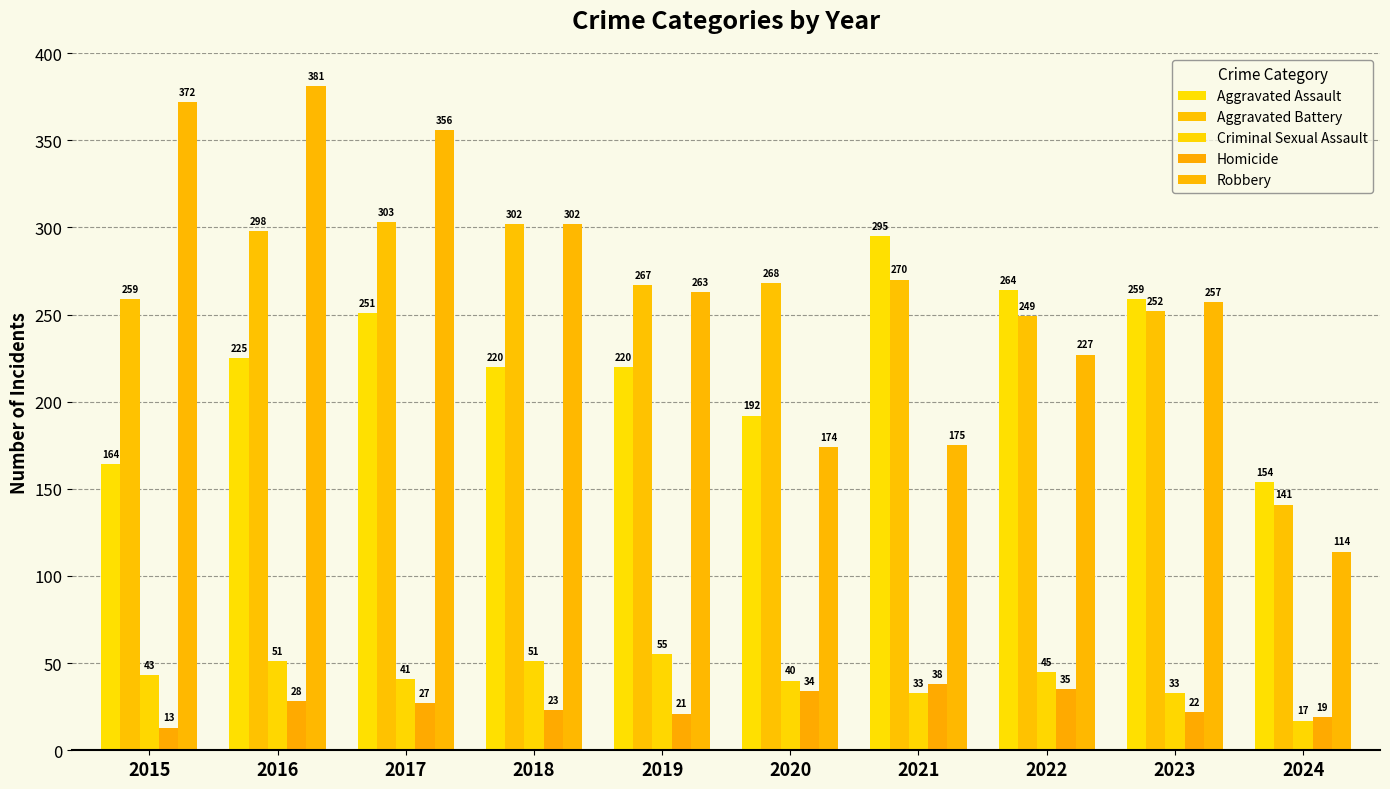

What is the sum of the Criminal Sexual Assault values at 2021 and 2015?

76